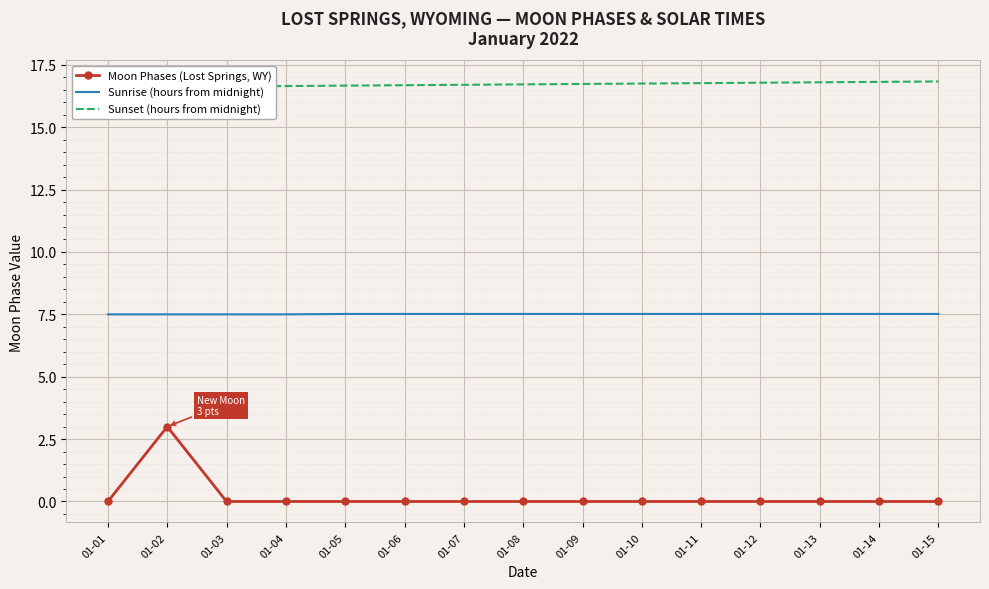

Which category has the highest value in the Moon Phases (Lost Springs, WY) series?

01-02